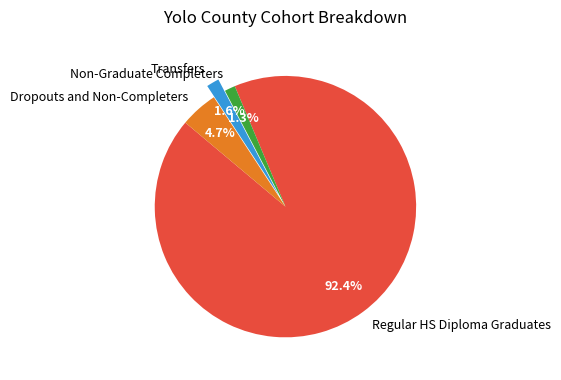

Is there a majority slice in this chart?

Yes